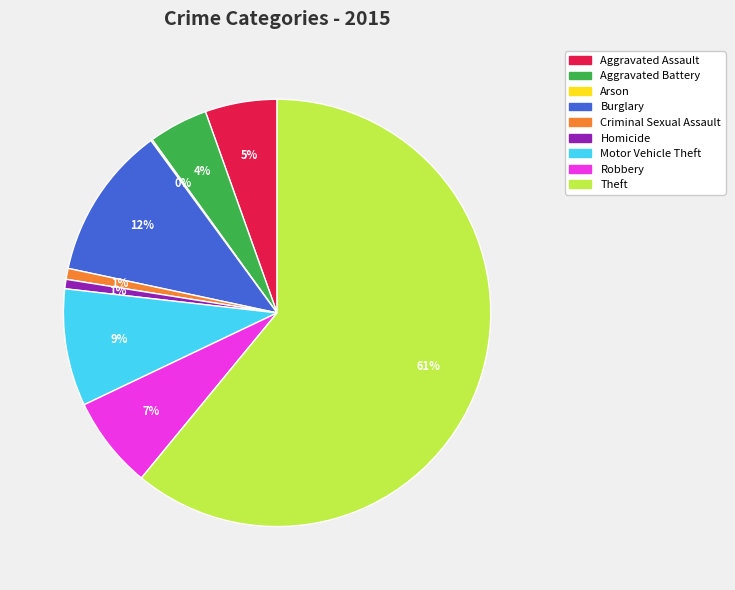

Is the sum of Criminal Sexual Assault and Theft greater than half?

Yes